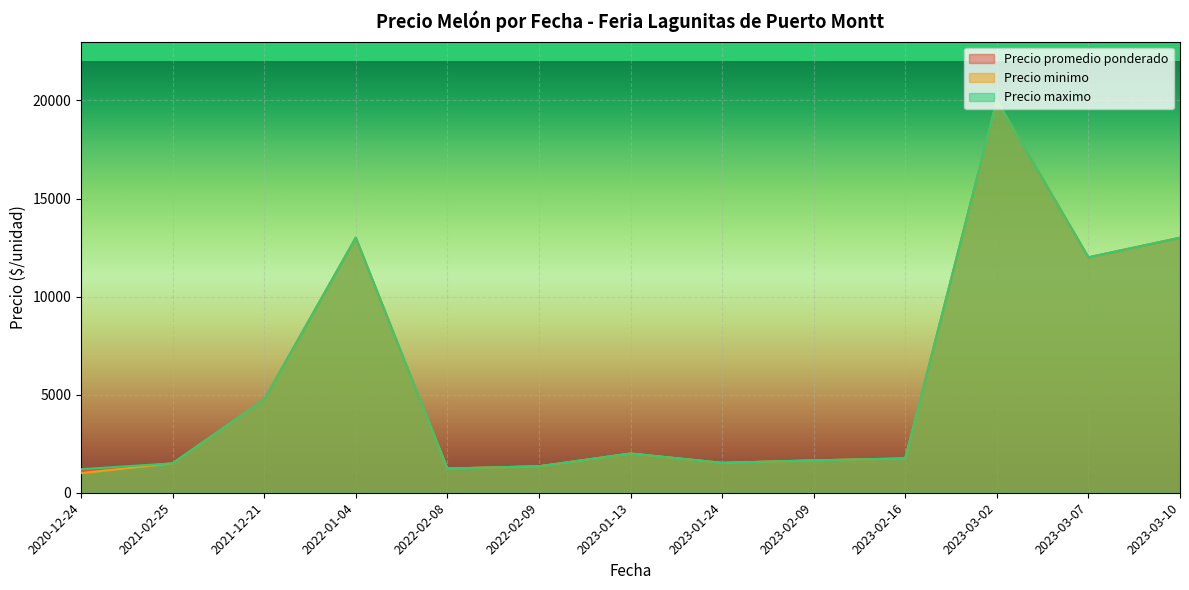

Which series has the largest range (max minus min)?

Precio minimo